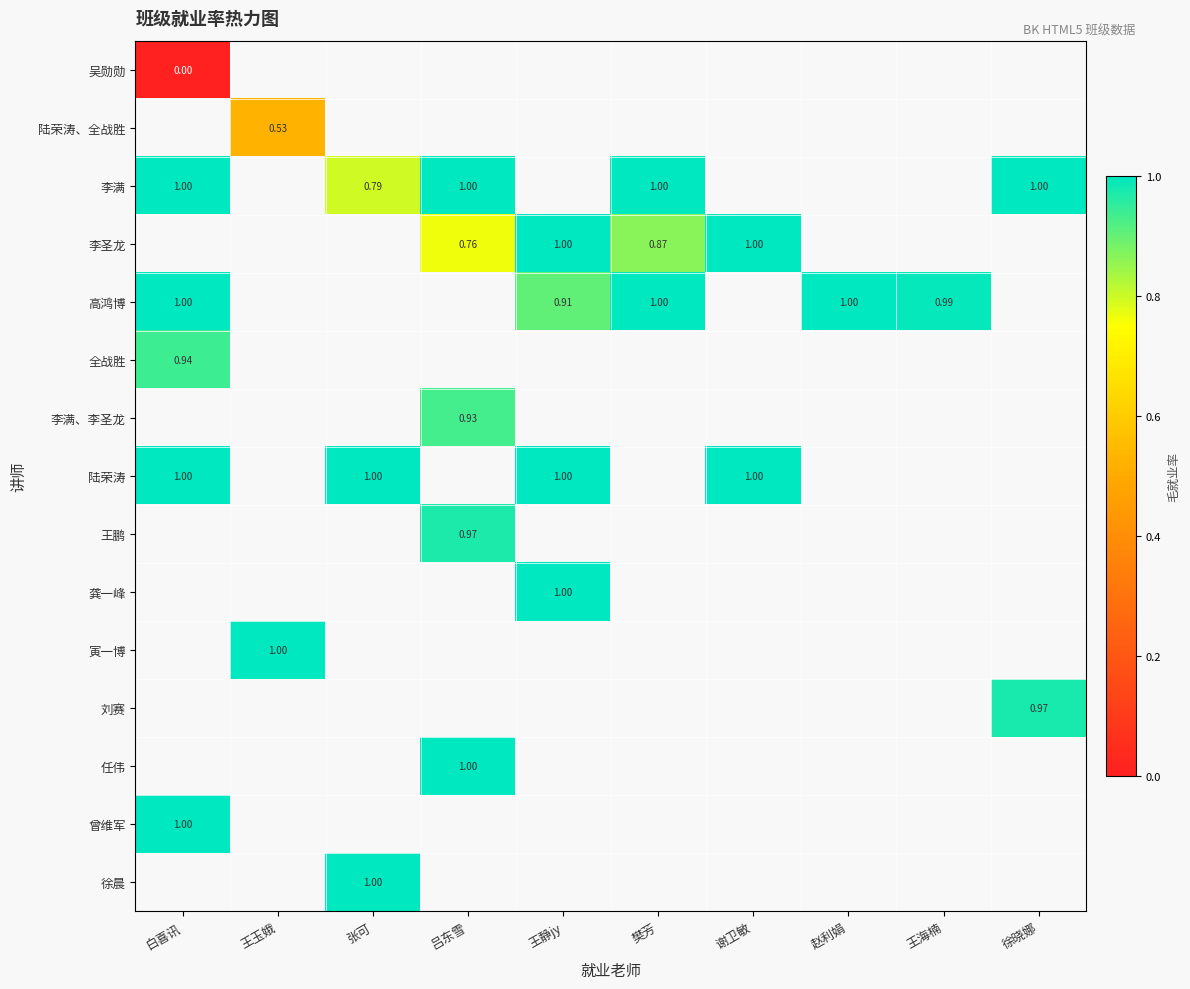

Is the value of 吴勋勋 at 王海楠 greater than the value of 全战胜 at 白喜讯?

No